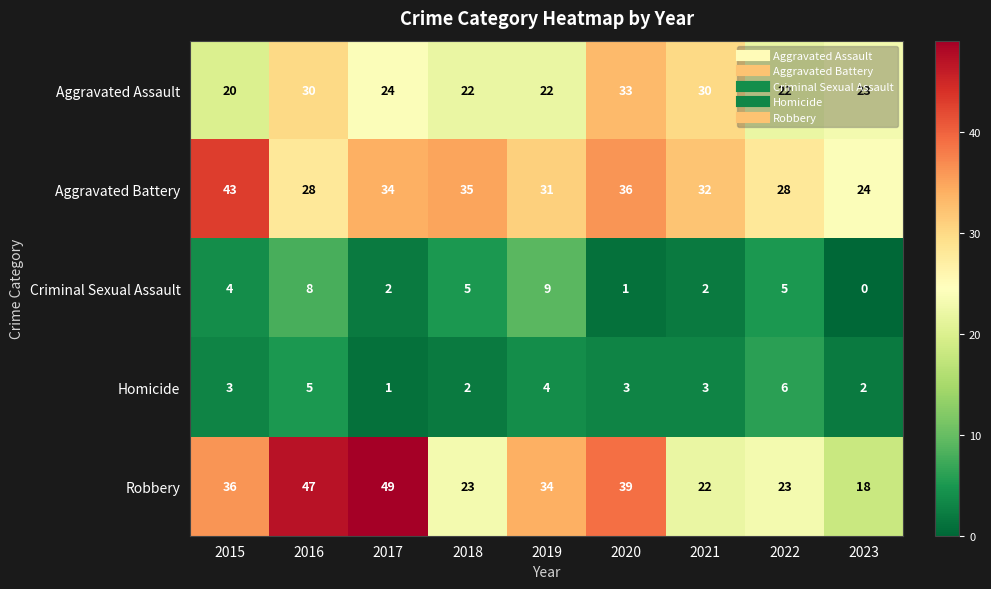

Rank the series by their maximum value, from lowest to highest.

Homicide, Criminal Sexual Assault, Aggravated Assault, Aggravated Battery, Robbery